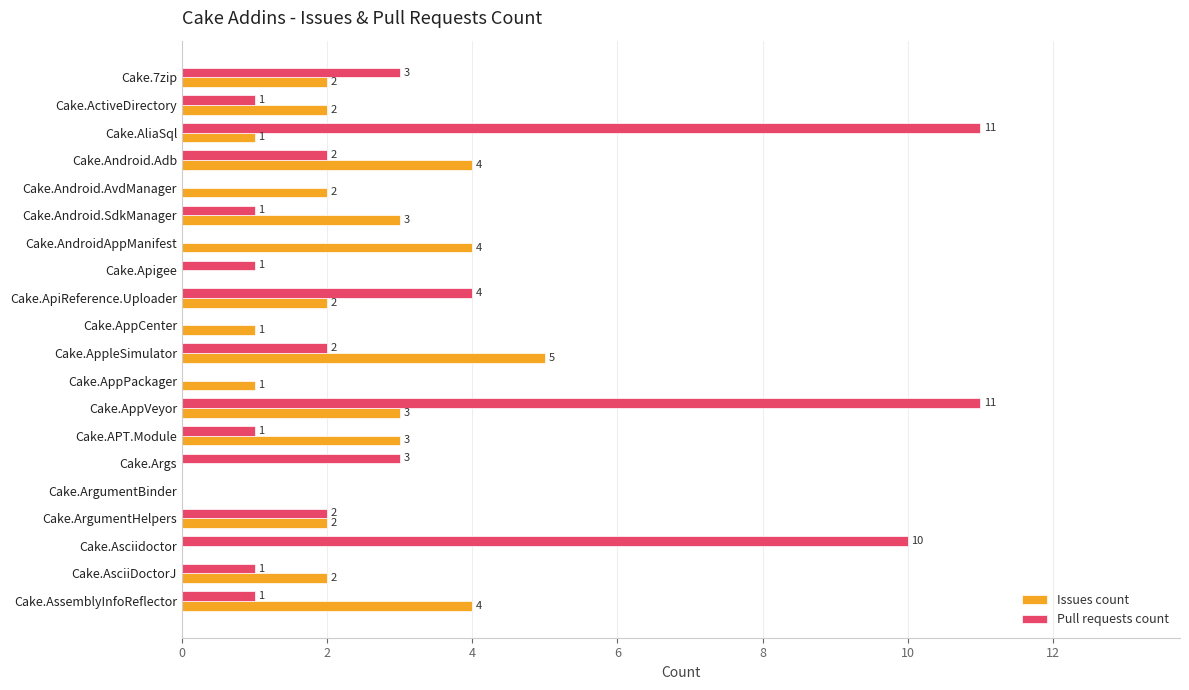

What is the sum of the Issues count values at Cake.7zip and Cake.ApiReference.Uploader?

4